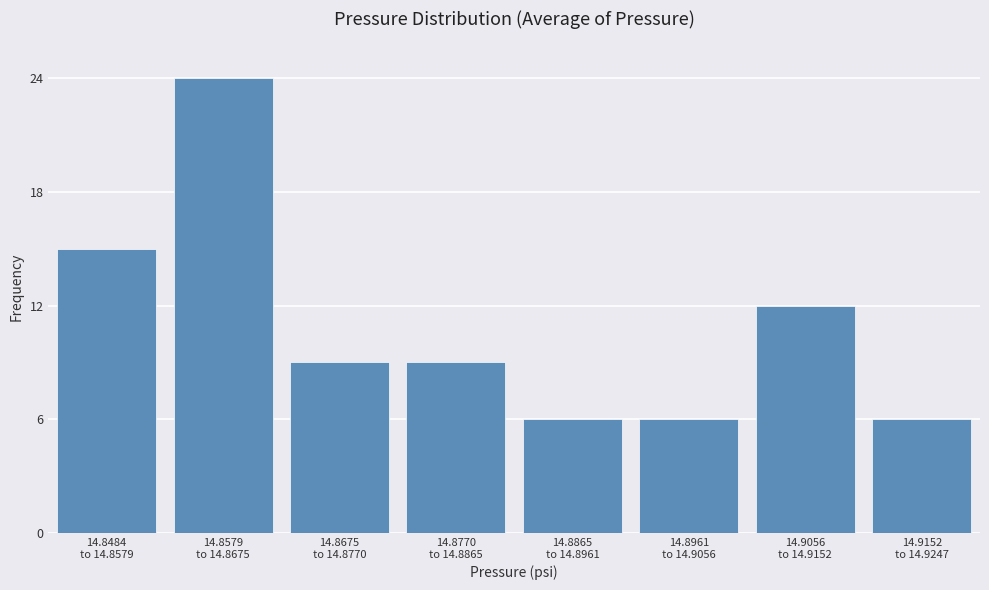

Reading left to right, what are all the values shown in this chart?

15	24	9	9	6	6	12	6